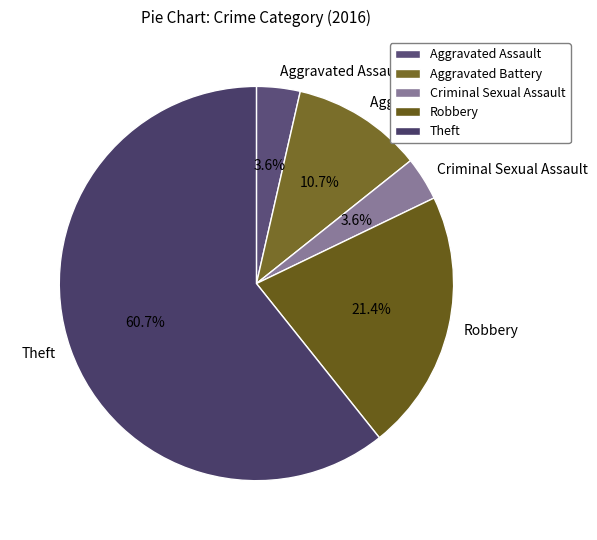

To the nearest percent, what is the combined percentage of Theft and Robbery?

82%